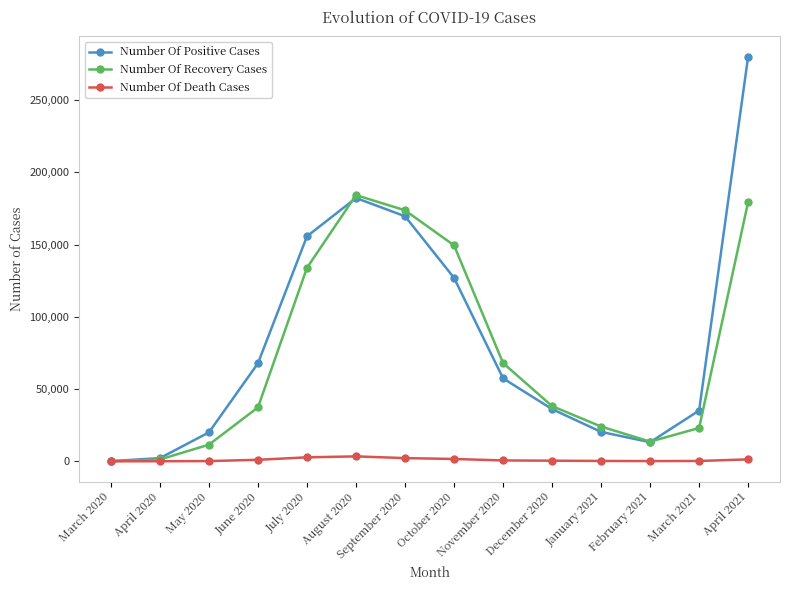

Where is the first local maximum for Number Of Positive Cases?

August 2020